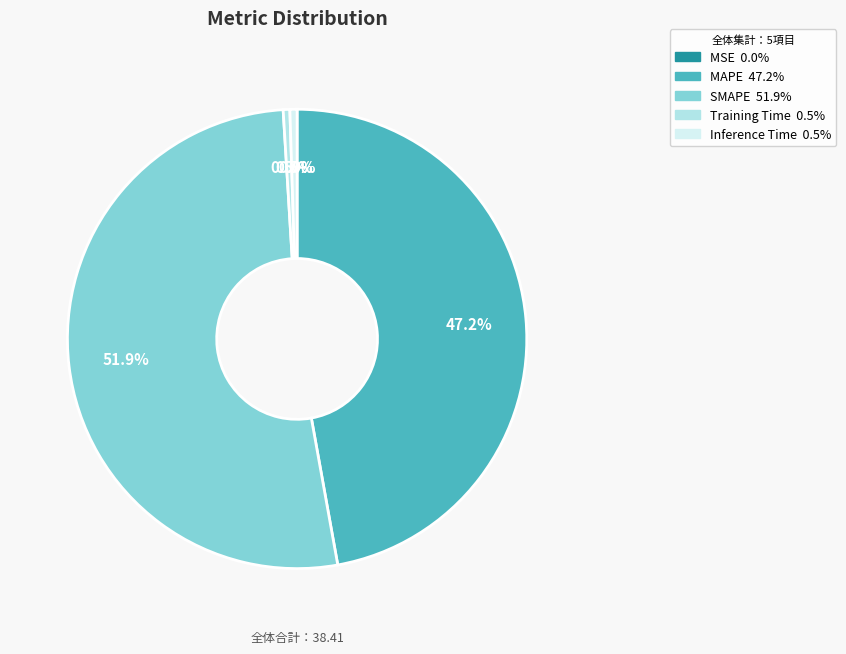

Which slice is the largest?

SMAPE